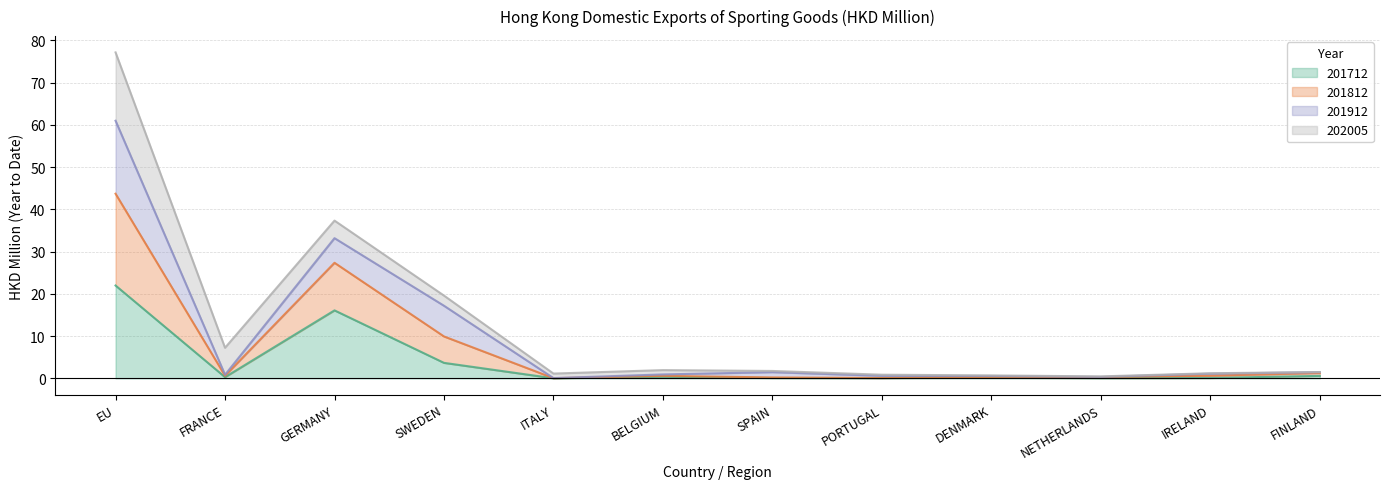

True or false: 201812 has a value of 0.6 at NETHERLANDS.

False